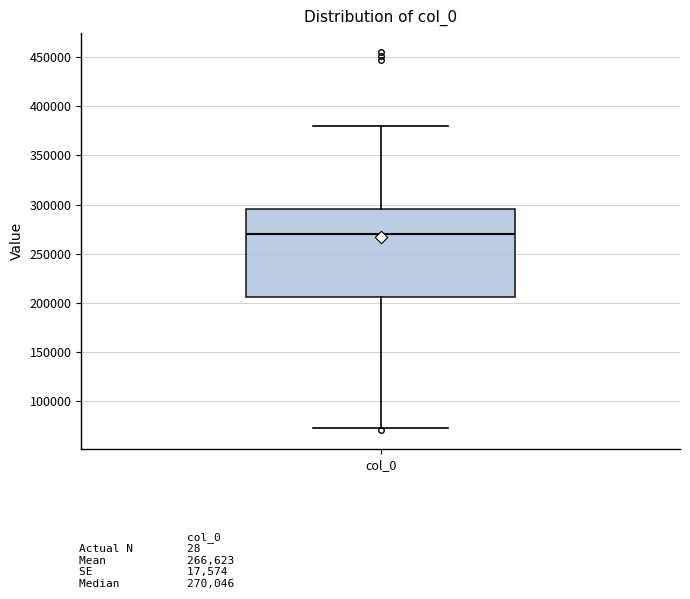

Transcribe this box plot: give where the median line is, the range the box spans, and where the two whiskers end, as read against the y-axis. The values are not printed on the chart, so give them approximately, as read against the axis.

median 270000, box 205000 to 295000, whiskers 75000 to 380000